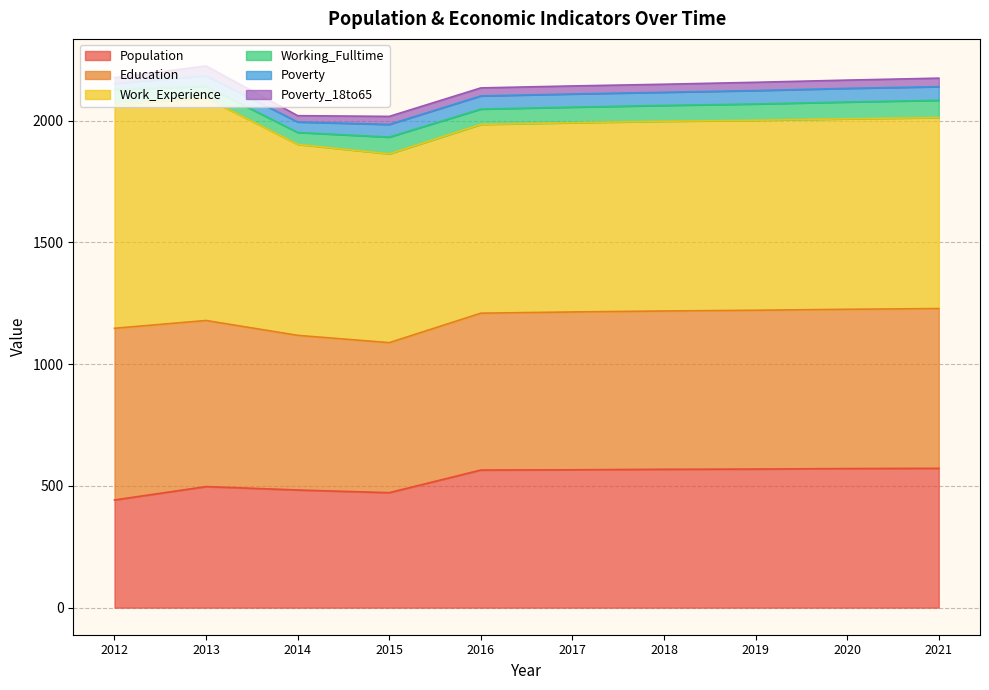

True or false: Education and Poverty_18to65 intersect in this chart.

False